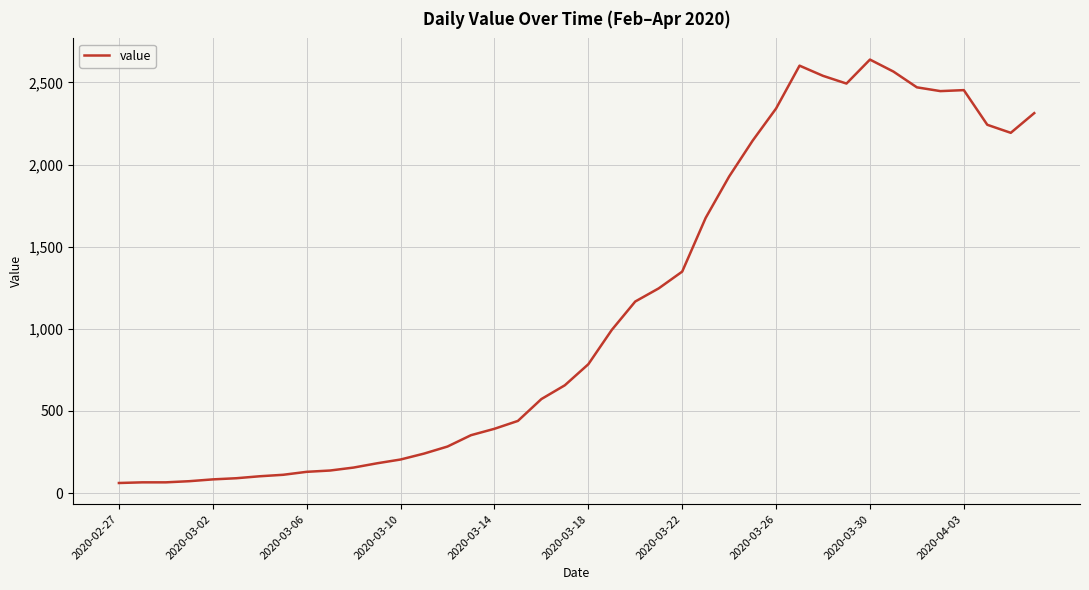

What is the sum of all values?

44971